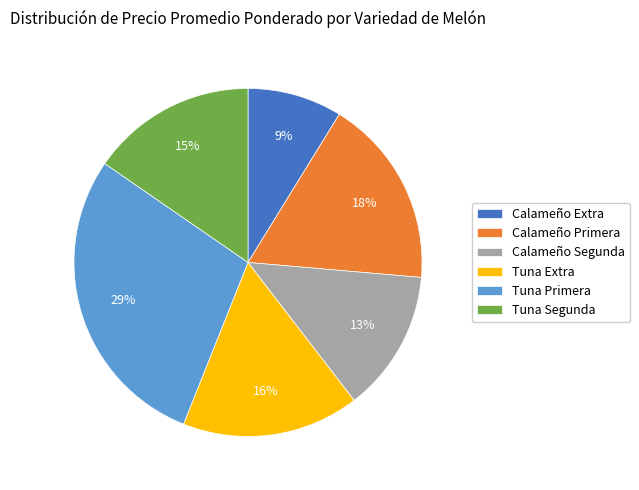

Which category has the biggest portion of the pie?

Tuna Primera